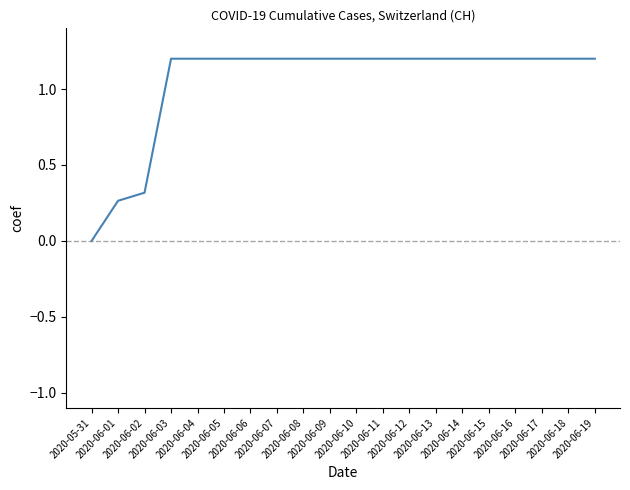

What is the difference between the maximum and minimum values?

1.2